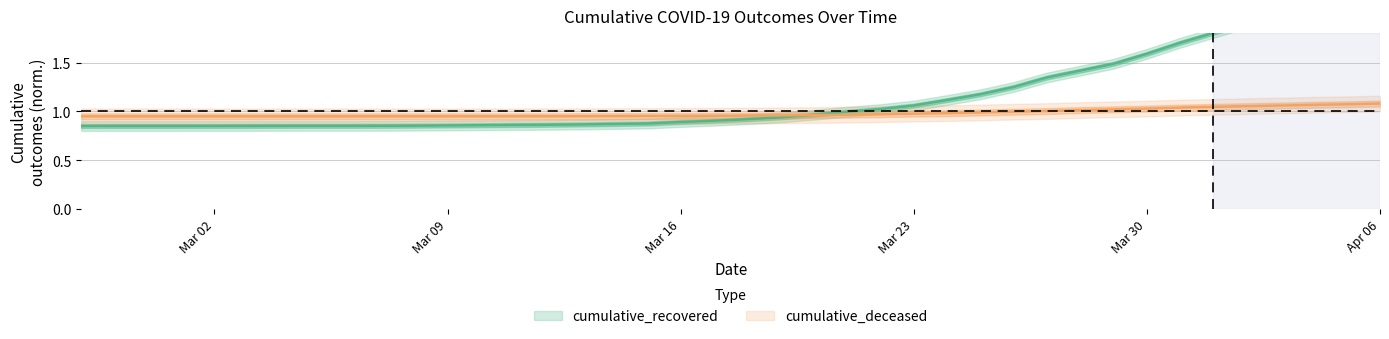

What is the label of the 20th point from the right?

2020-03-18